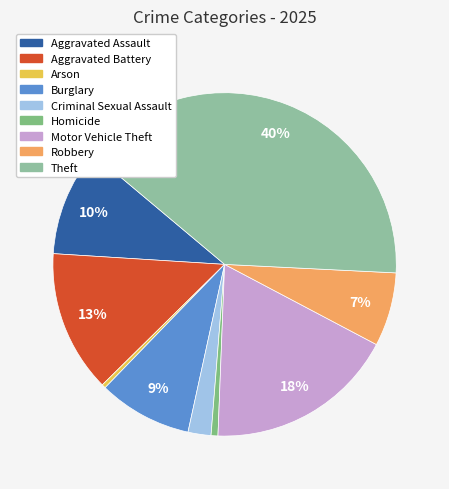

True or false: Criminal Sexual Assault accounts for 12% of the total.

False